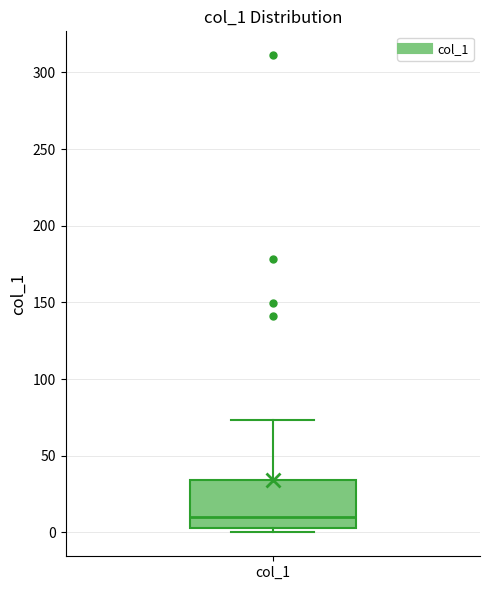

Read this box plot against the y-axis: the position of the median line, the range covered by the box, and the ends of both whiskers. The values are not printed on the chart, so give them approximately, as read against the axis.

median 10, box 5 to 35, whiskers 0 to 75